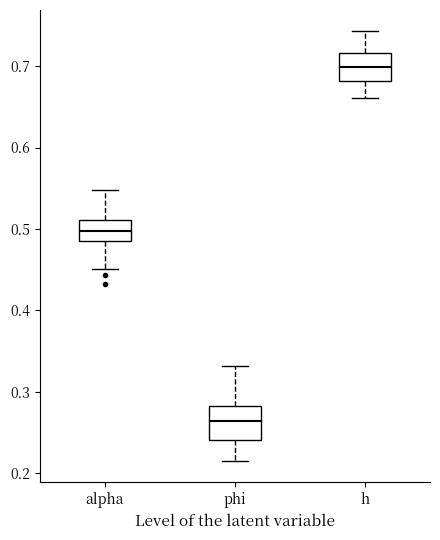

Which box has the lowest median line?

phi